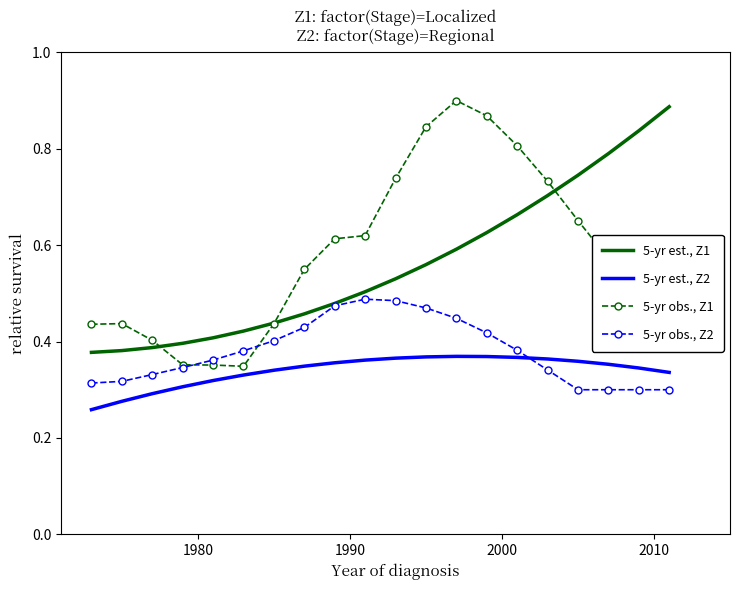

Which series has the widest spread of values?

5-yr obs., Z1